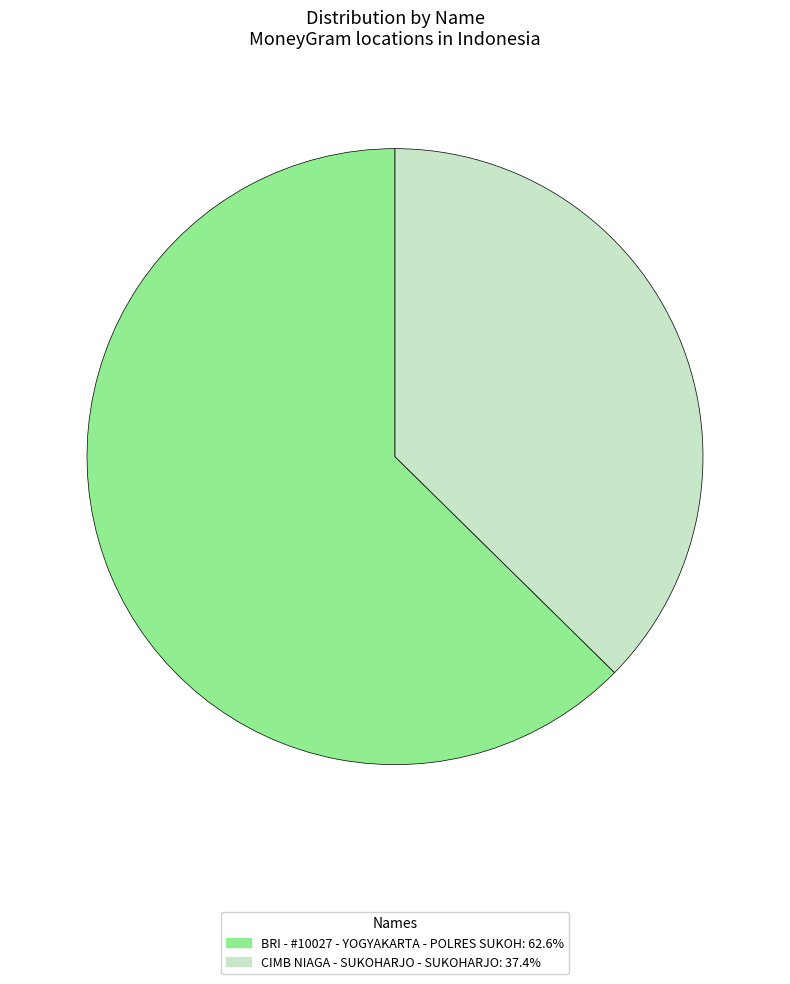

Between BRI - #10027 - YOGYAKARTA - POLRES SUKOH and CIMB NIAGA - SUKOHARJO - SUKOHARJO, which is larger?

BRI - #10027 - YOGYAKARTA - POLRES SUKOH